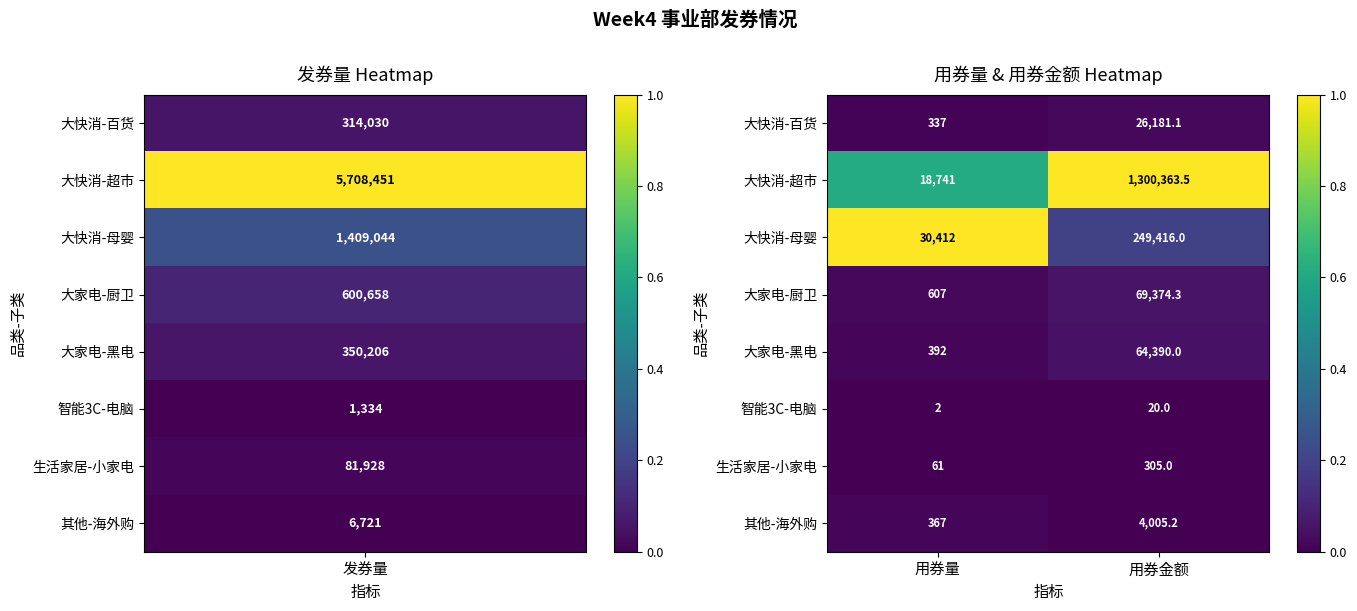

What is the difference between the highest and lowest values at 用券量?

30410.0